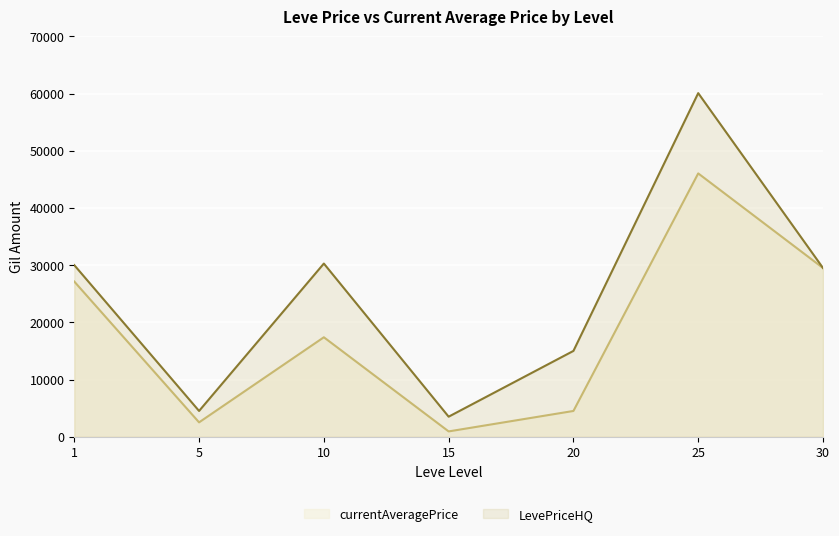

At 1, list the series in order from largest to smallest.

LevePriceHQ, currentAveragePrice